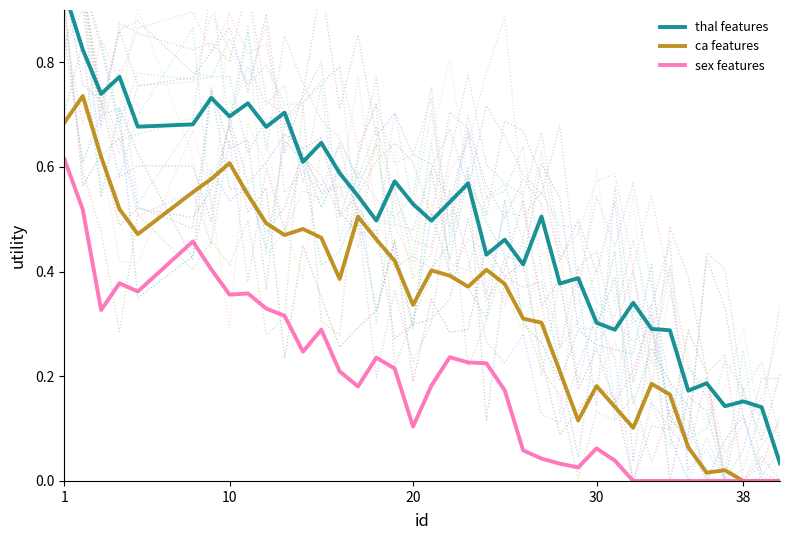

Is it true that sex features equals 0.8 at 1?

False